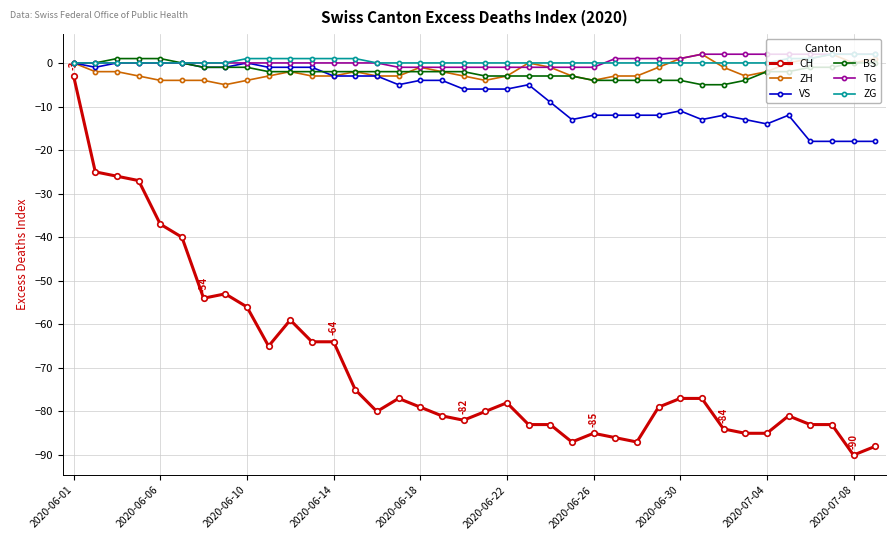

What is the minimum value for BS?

-5